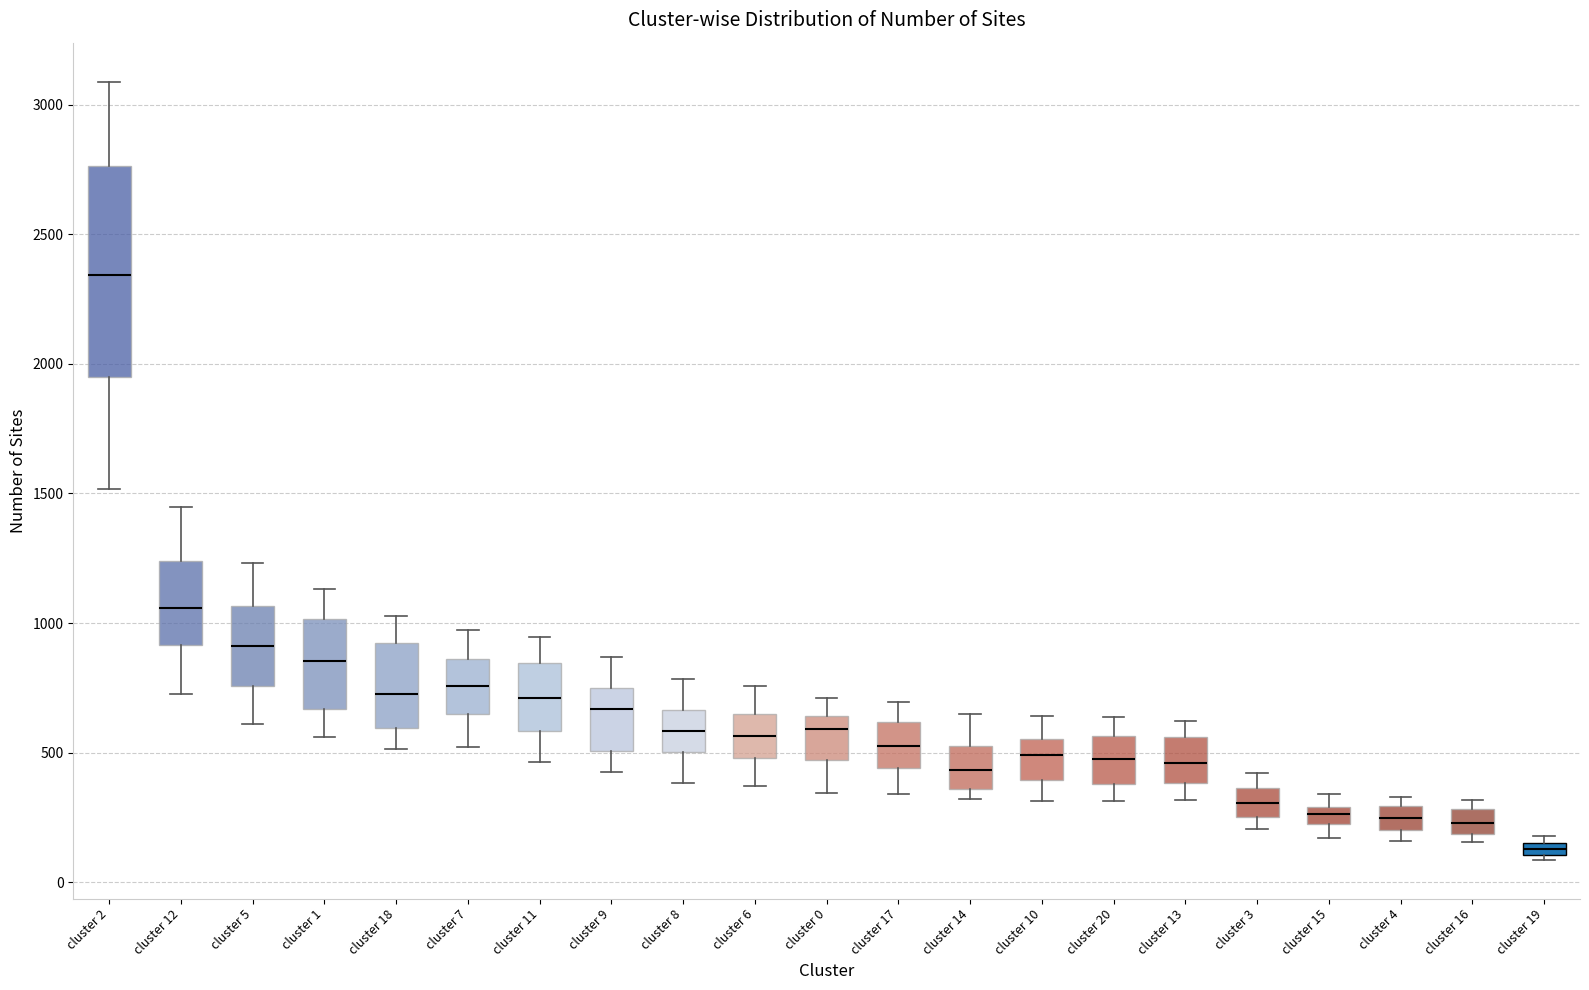

Which box is the tallest, from its lower edge to its upper edge?

cluster 2